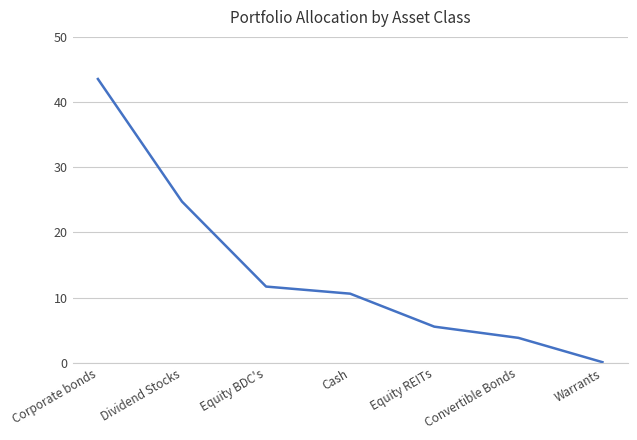

Reading left to right, what are all the values shown in this chart?

Corporate bonds=43.5	Dividend Stocks=24.7	Equity BDC's=11.7	Cash=10.6	Equity REITs=5.5	Convertible Bonds=3.8	Warrants=0.1